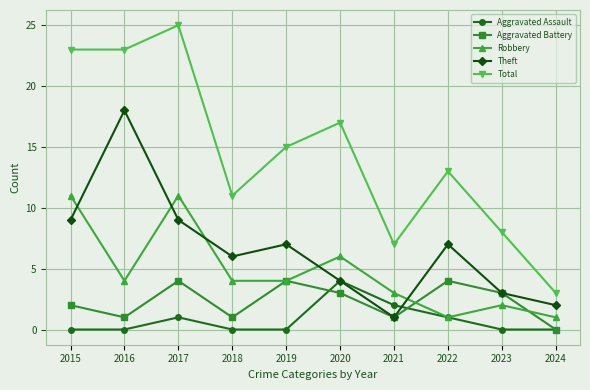

In Total, how many points are higher than both neighbors (excluding endpoints)?

3